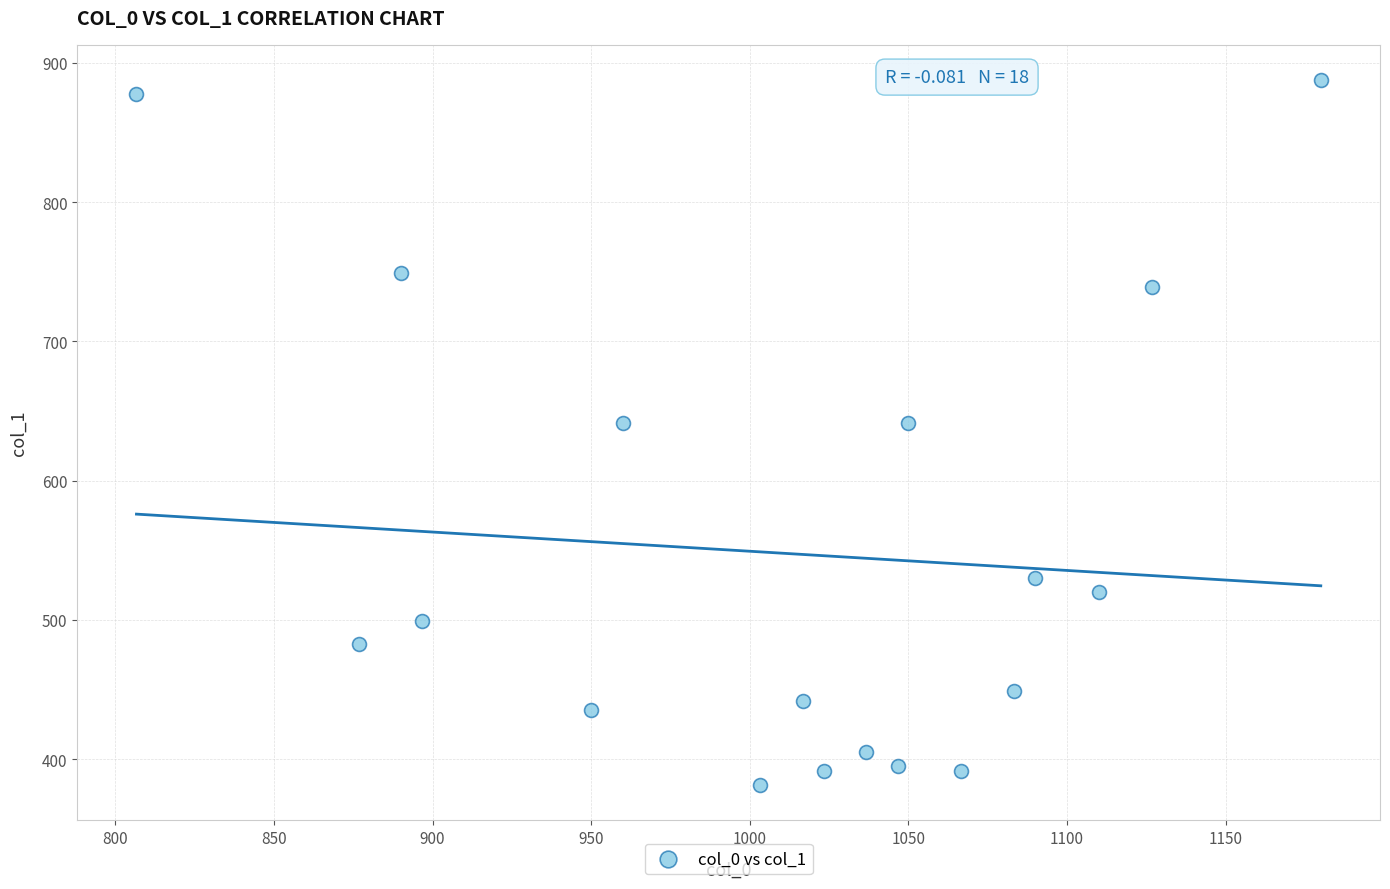

What is the range of X values (max minus min)?

373.3